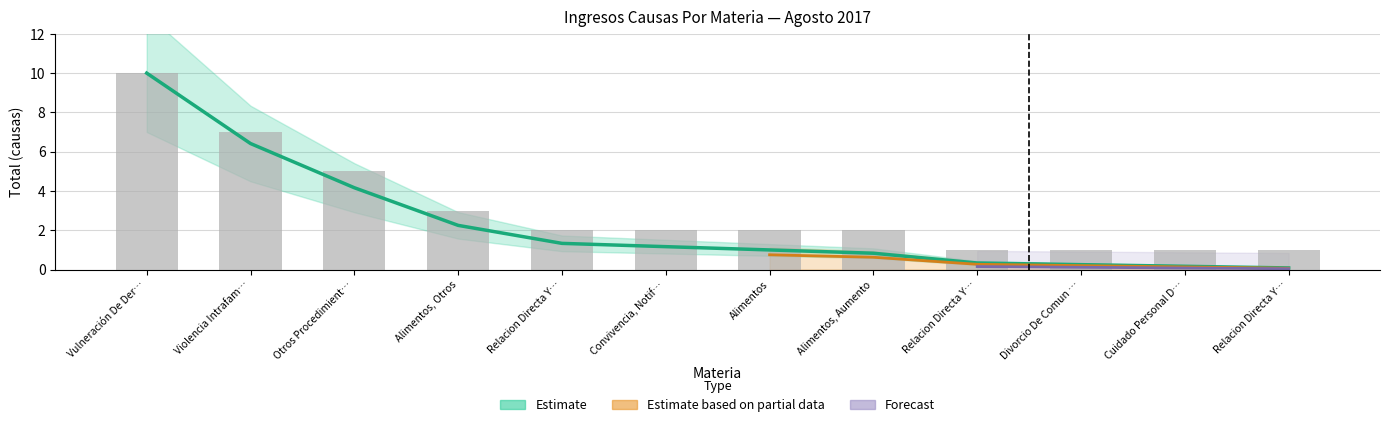

Is the value of Estimate at Relacion Directa Y… greater than the value of Estimate based on partial data at Violencia Intrafam…?

No